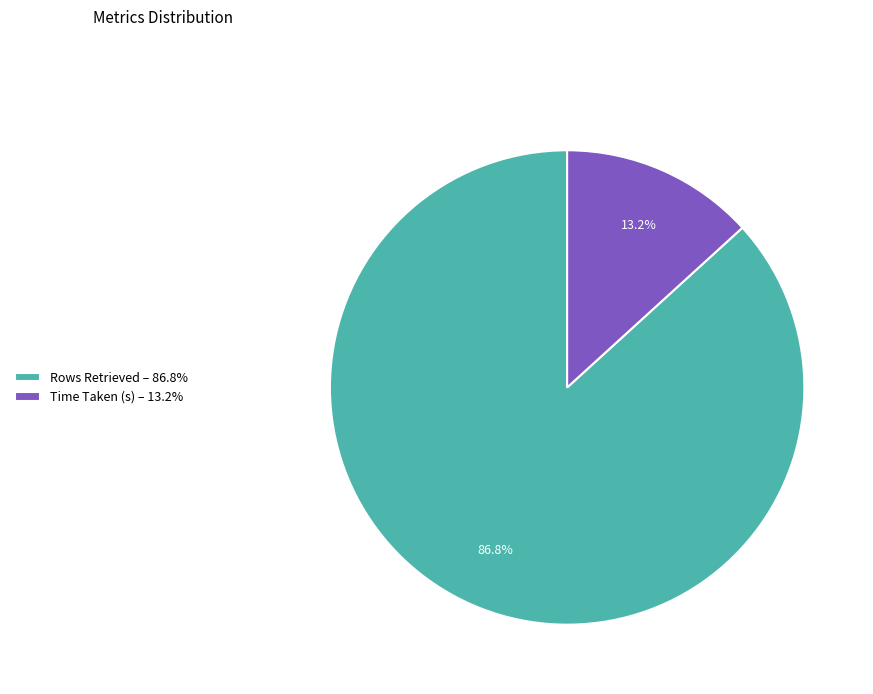

Combined, do Time Taken (s) and Rows Retrieved account for over 50%?

Yes